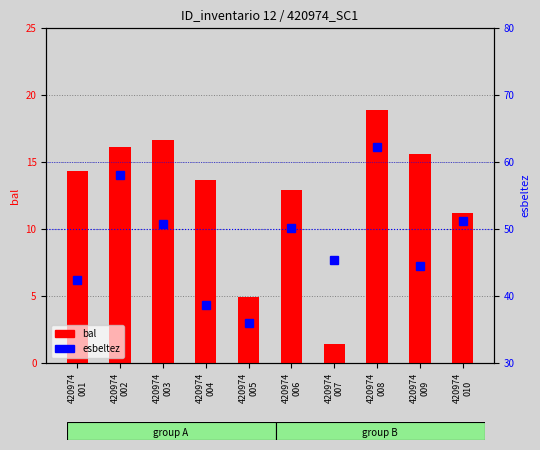

True or false: esbeltez has a value of 44.4 at 420974
009.

True